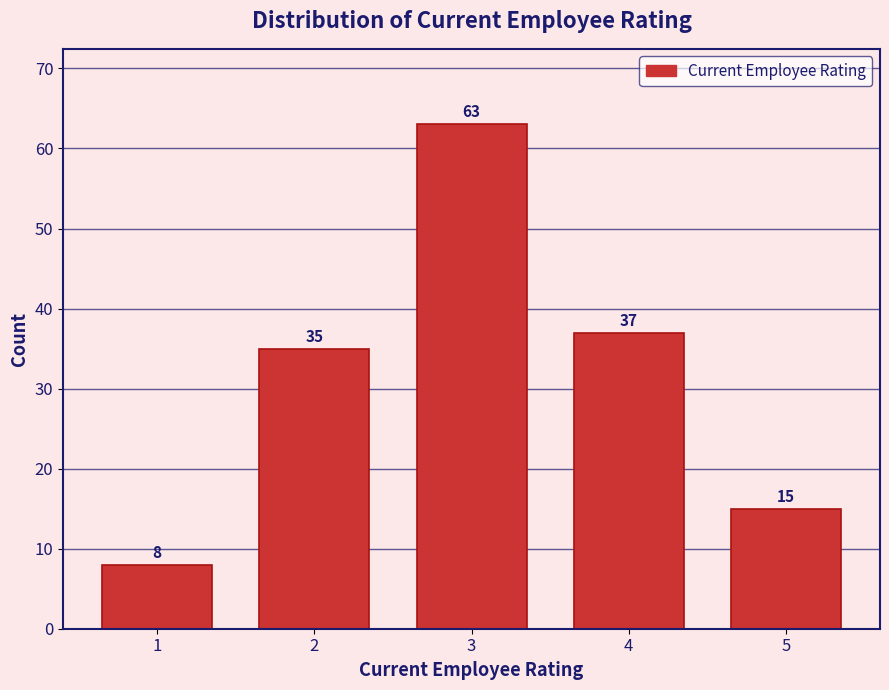

Reading left to right, extract all data points from this chart.

1=8	2=35	3=63	4=37	5=15